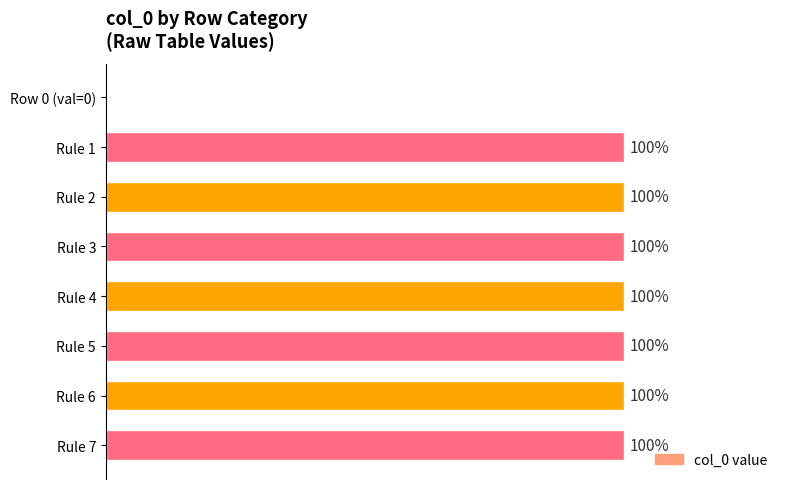

Between Rule 4 and Row 0 (val=0), which is larger?

Rule 4